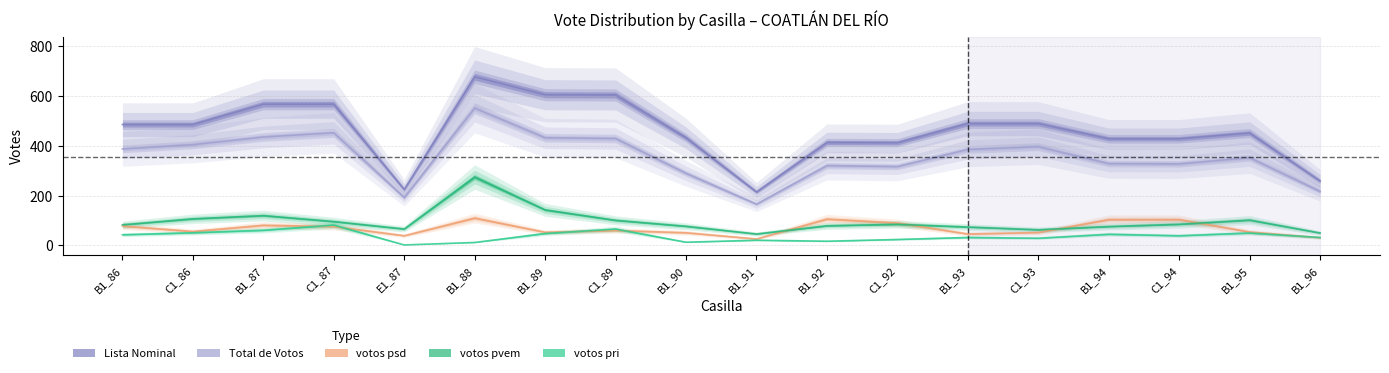

What is the average value of the votos pri series?

37